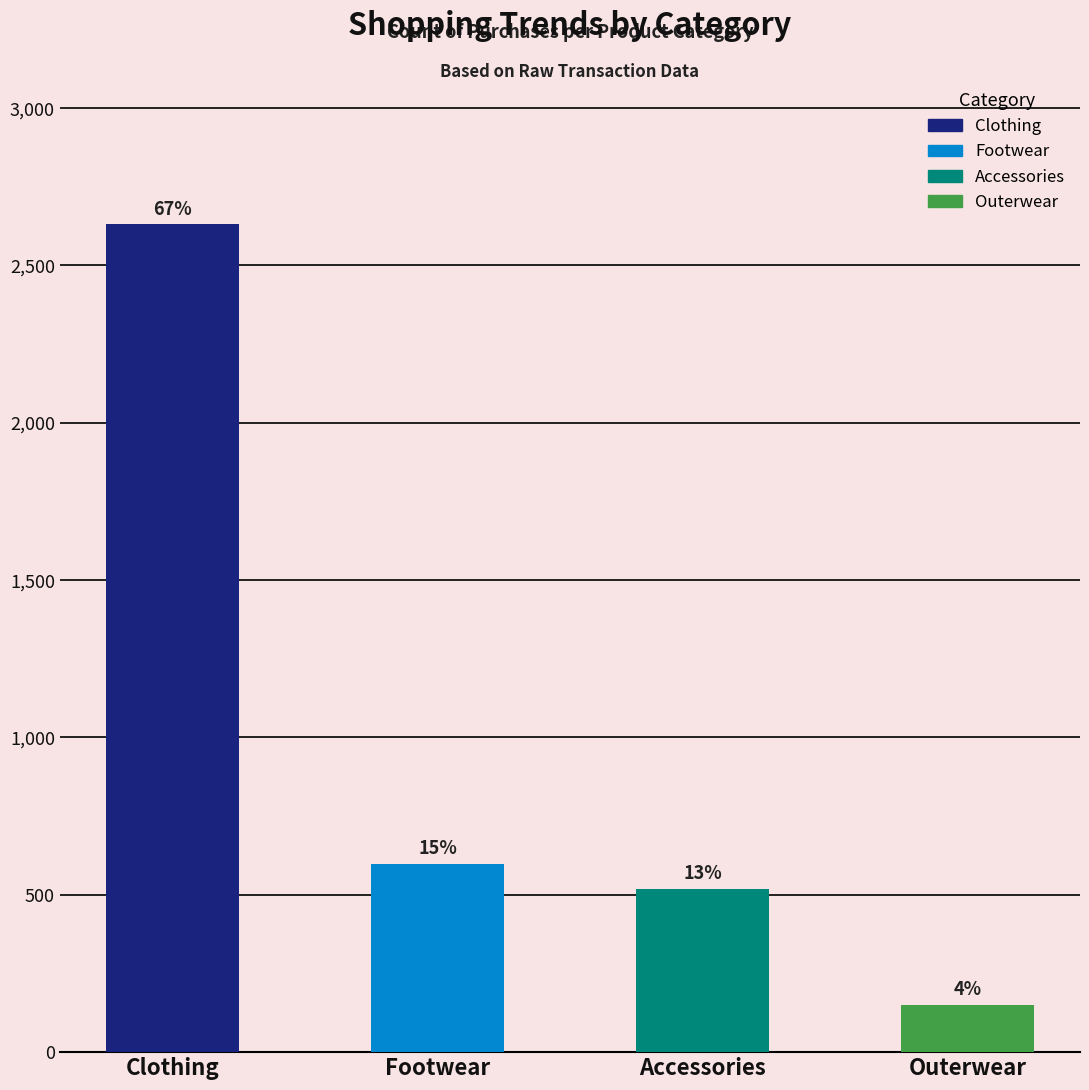

Are the bars horizontal?

No